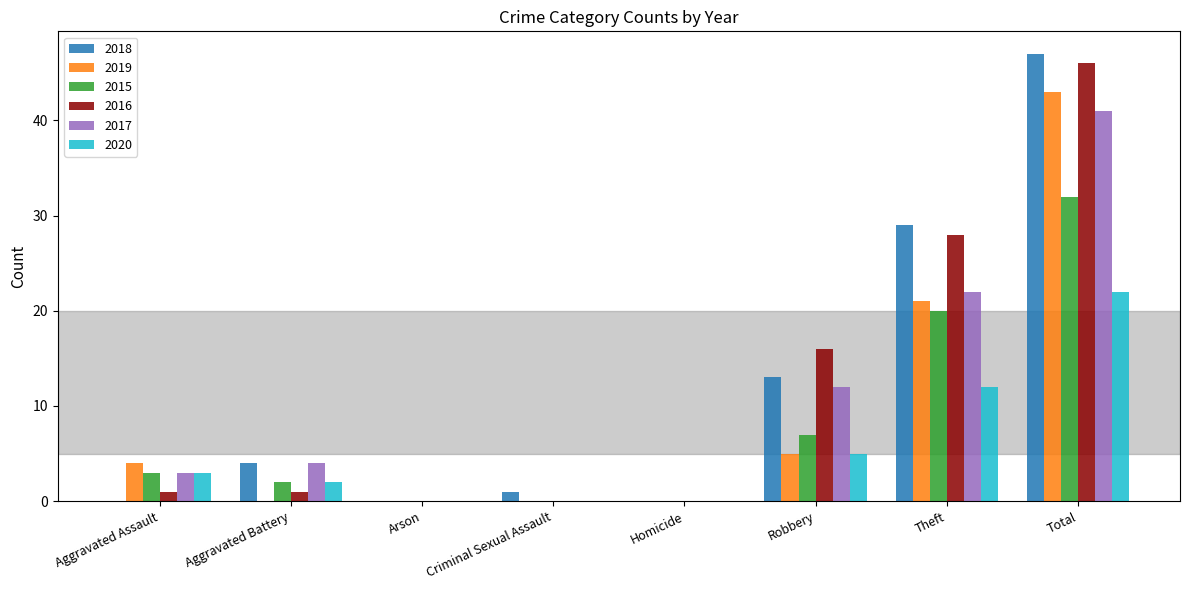

What value does the 2020 series have at Aggravated Assault?

3